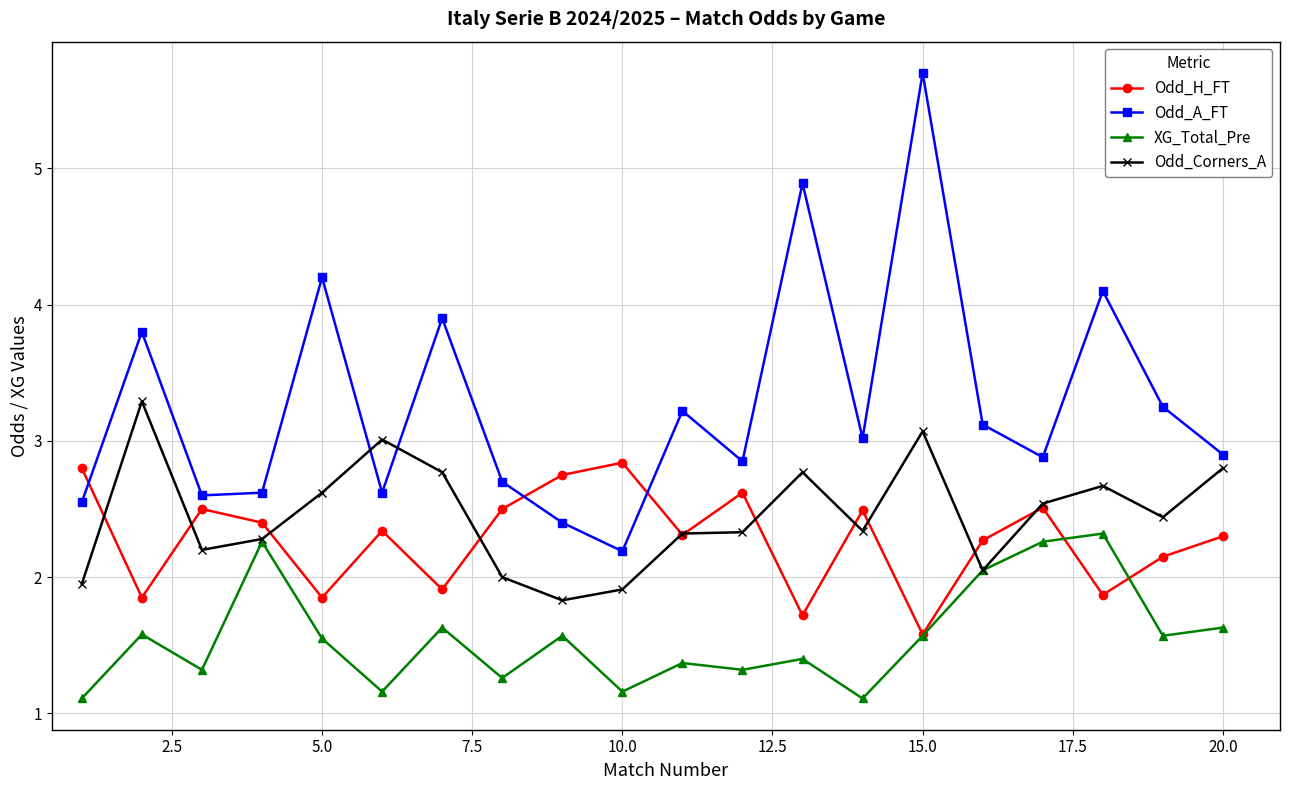

Which series has the largest total across all categories?

Odd_A_FT